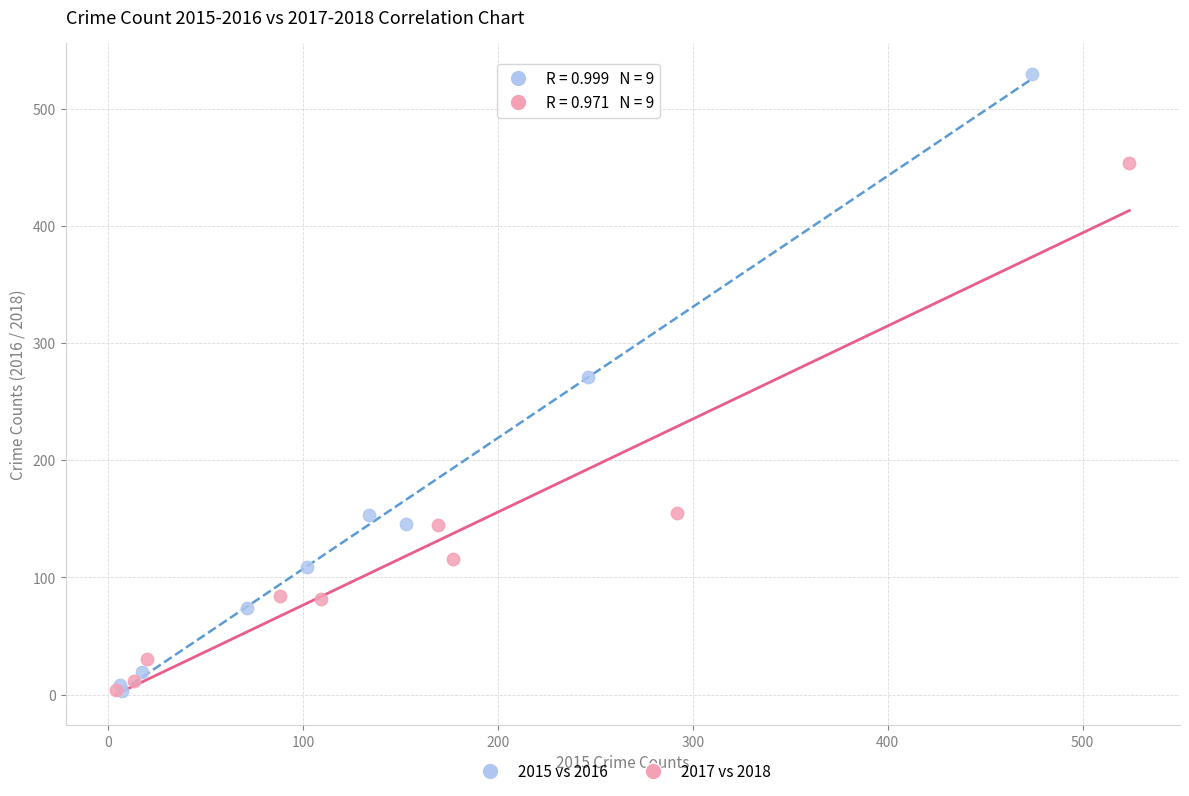

Which series has the widest spread of Y values?

2015 vs 2016